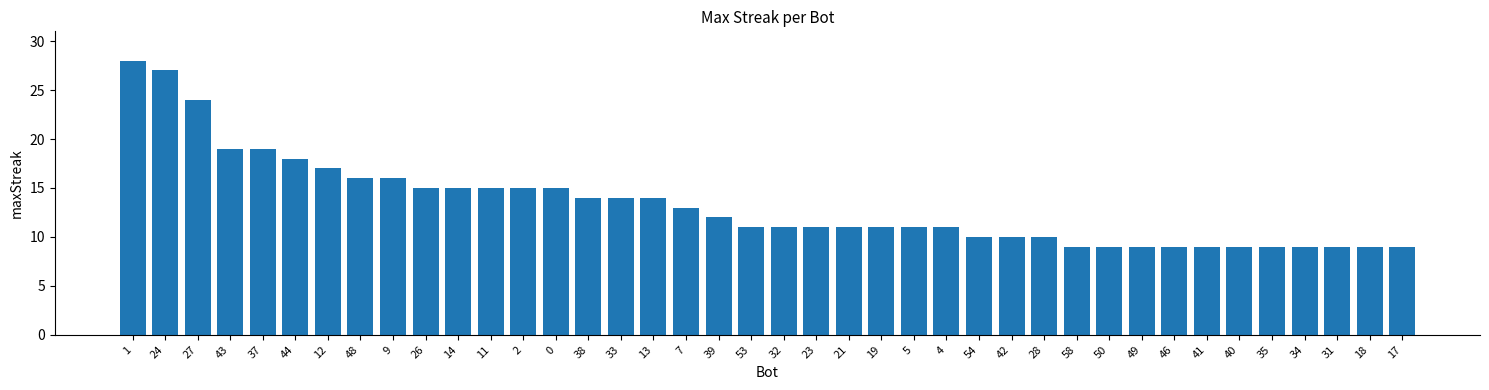

What position from the left is 32?

21